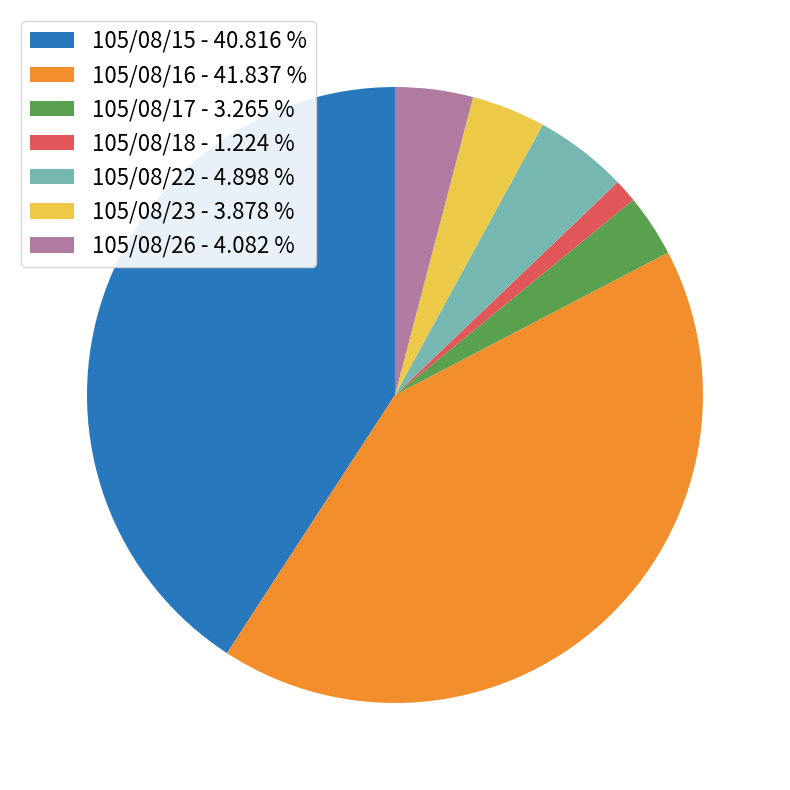

True or false: 105/08/26 accounts for 19% of the total.

False